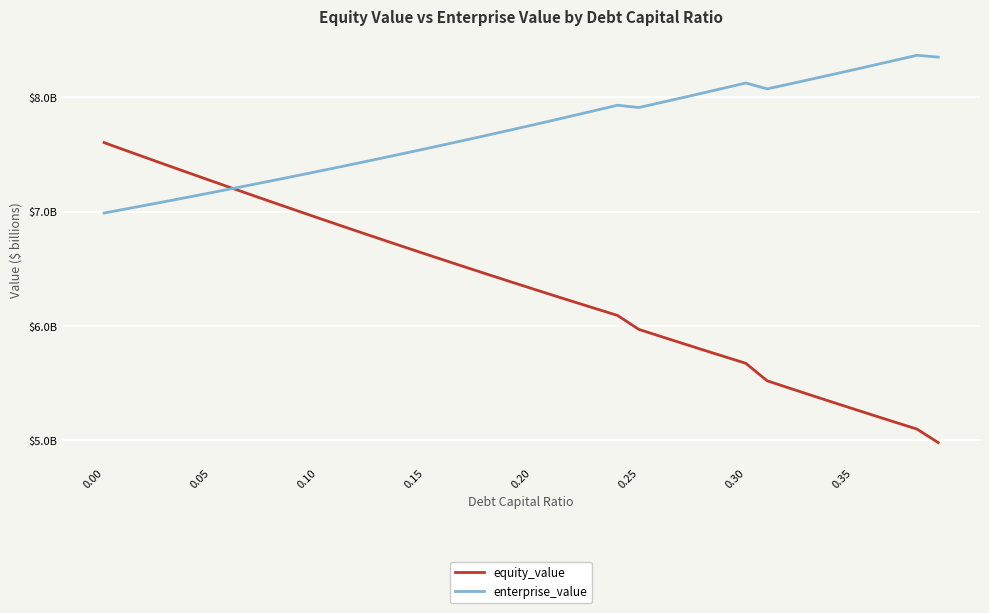

List the series in order of their overall mean, lowest first.

equity_value, enterprise_value